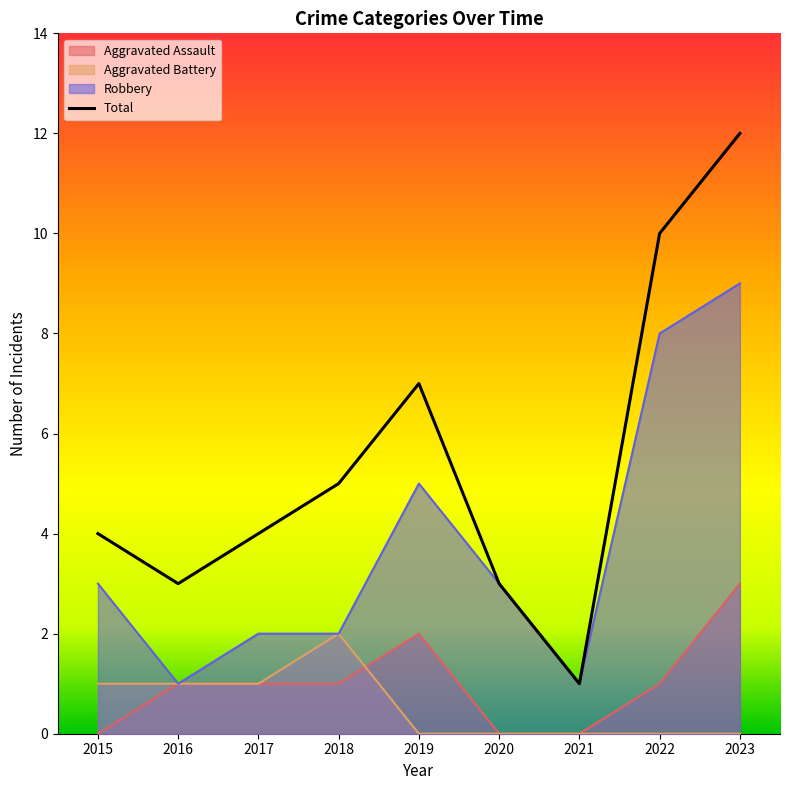

What is the spread (max minus min) of values at 2020?

3